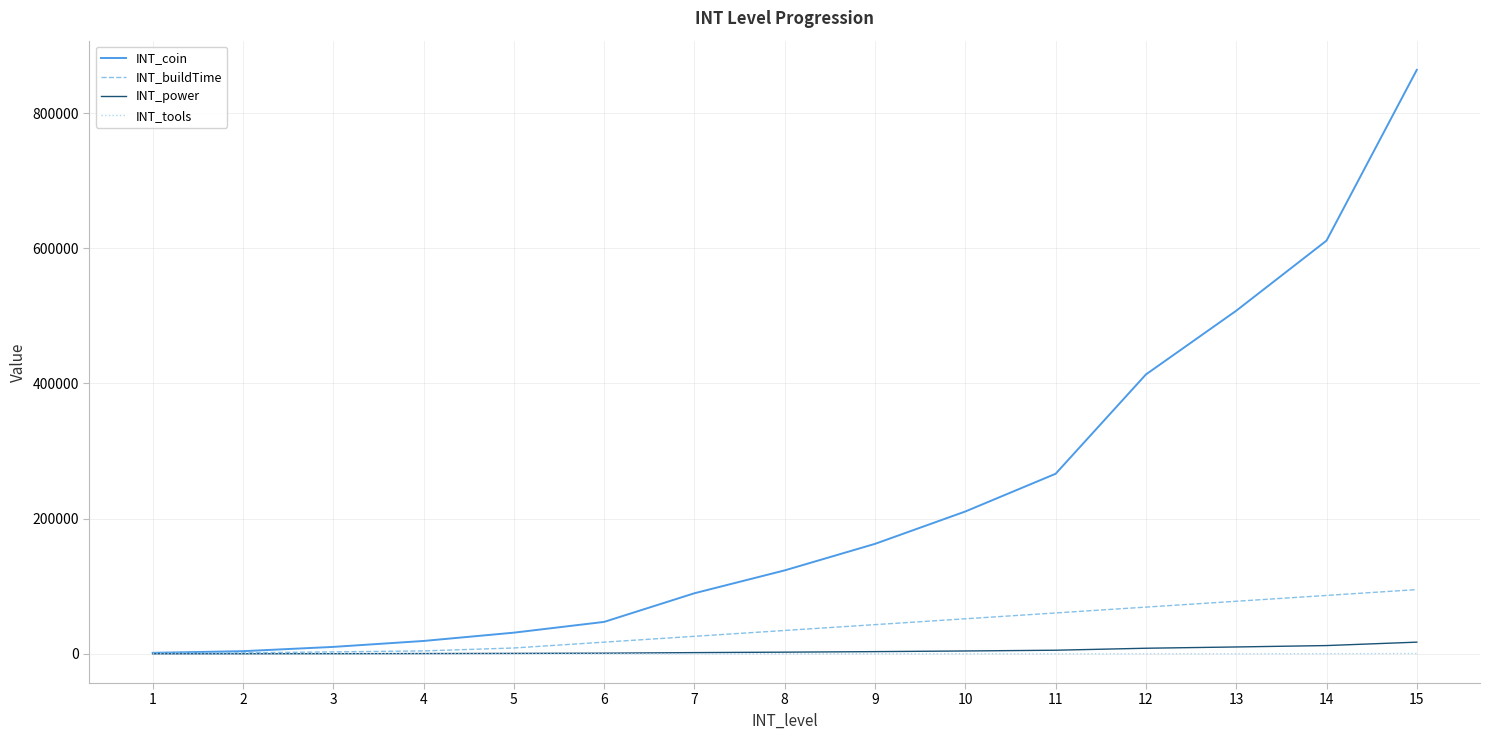

Which series has the widest spread of values?

INT_coin